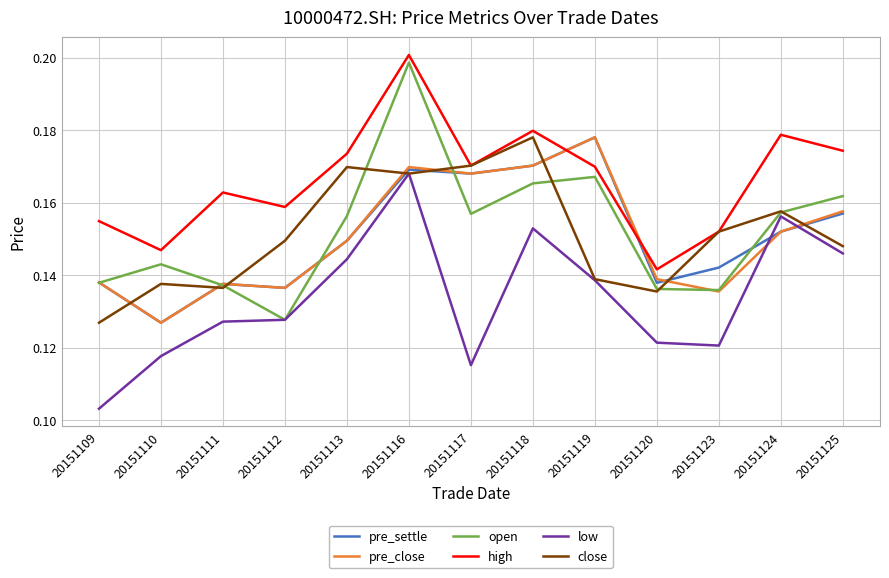

Which label corresponds to the largest value in the chart?

20151116